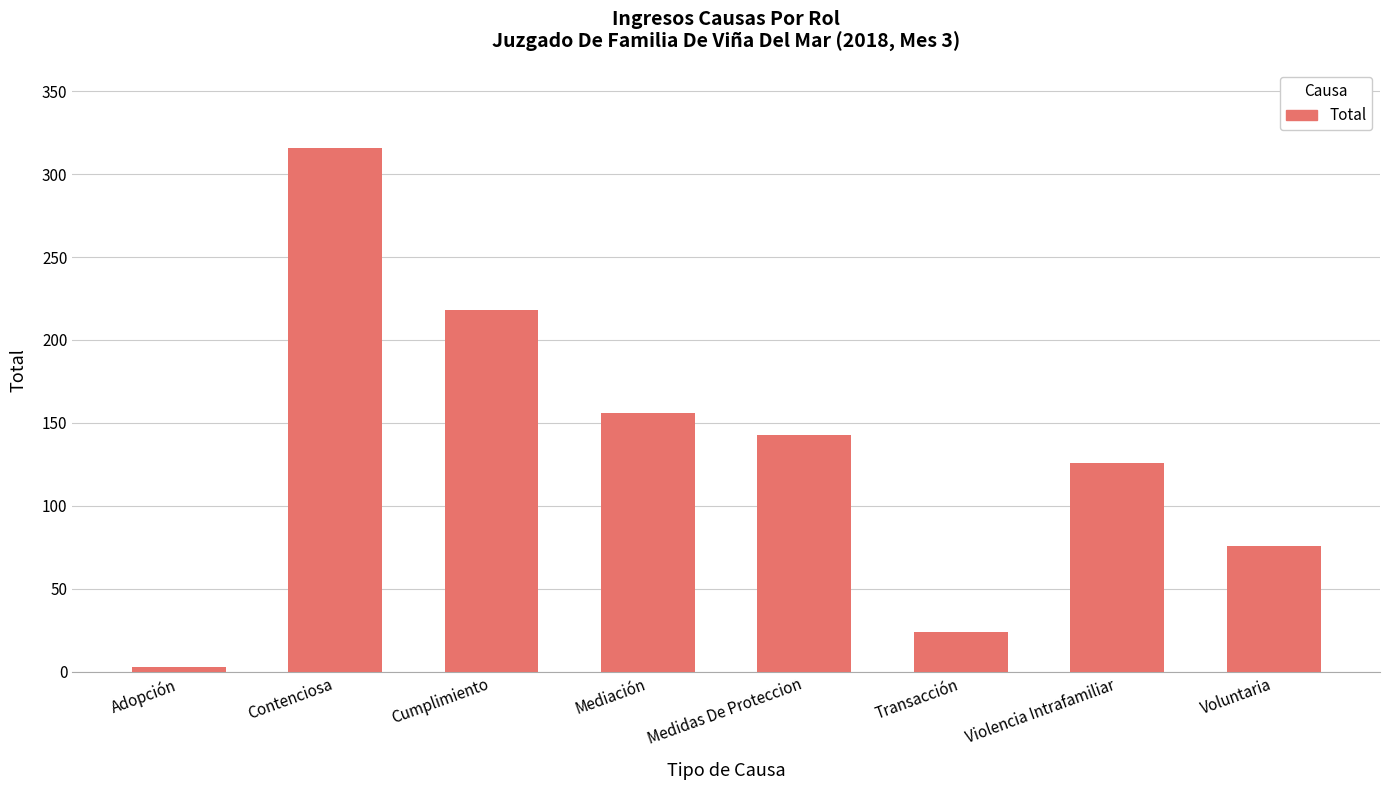

What is the difference between the second highest and minimum values?

215